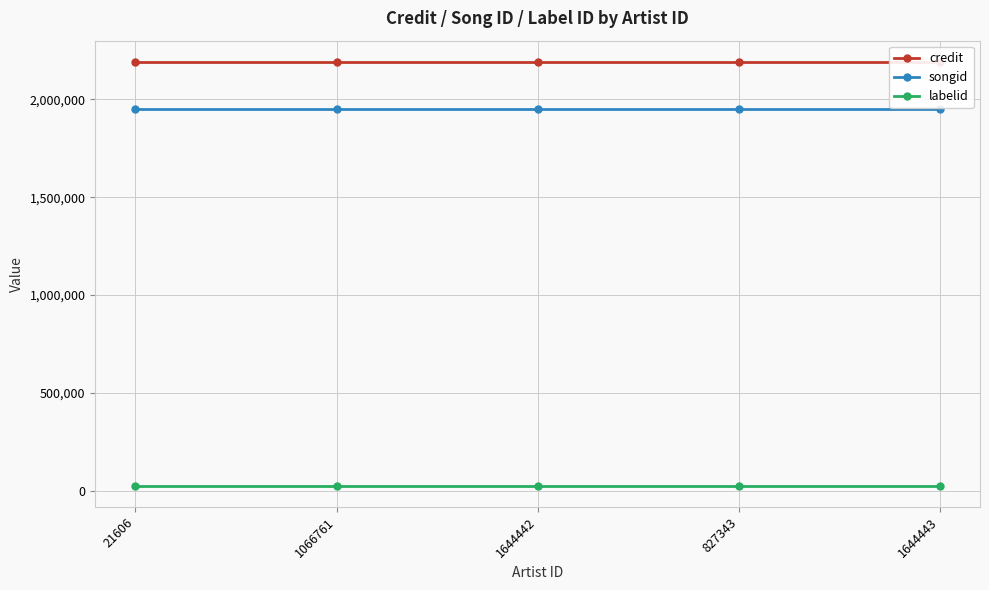

What is the greatest value displayed?

2191568